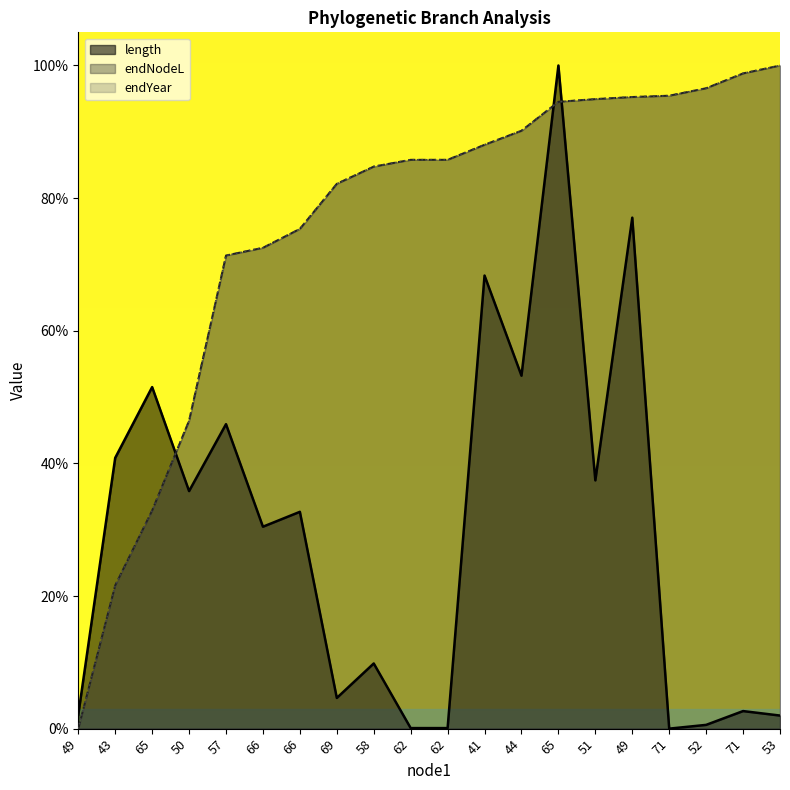

How many categories are shown in the chart?

20